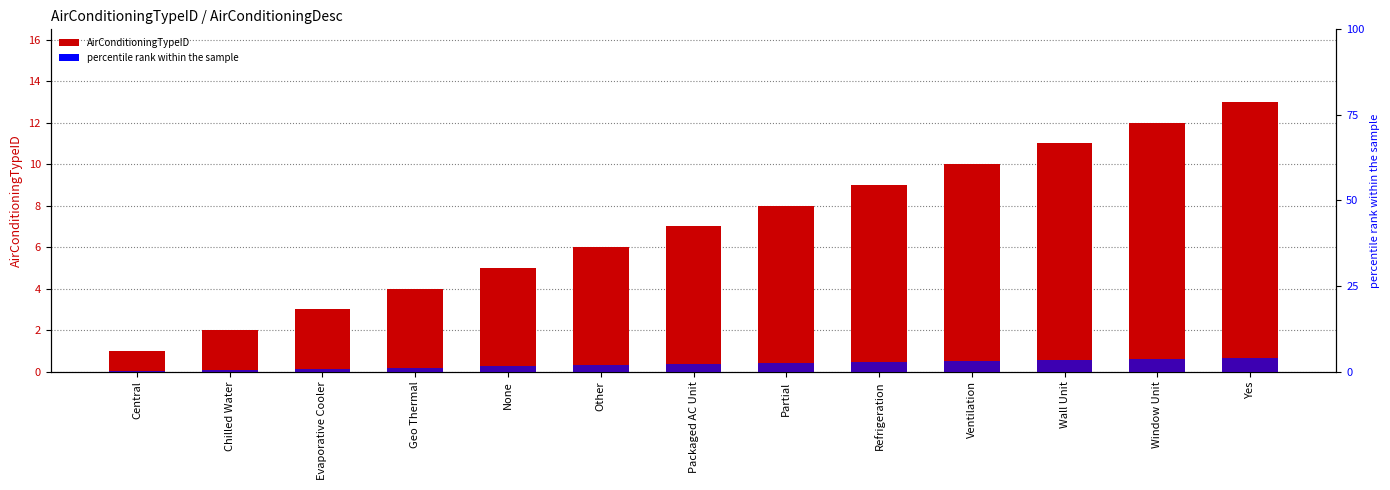

The percentile rank within the sample series shows 1.9 at Wall Unit. True or false?

False